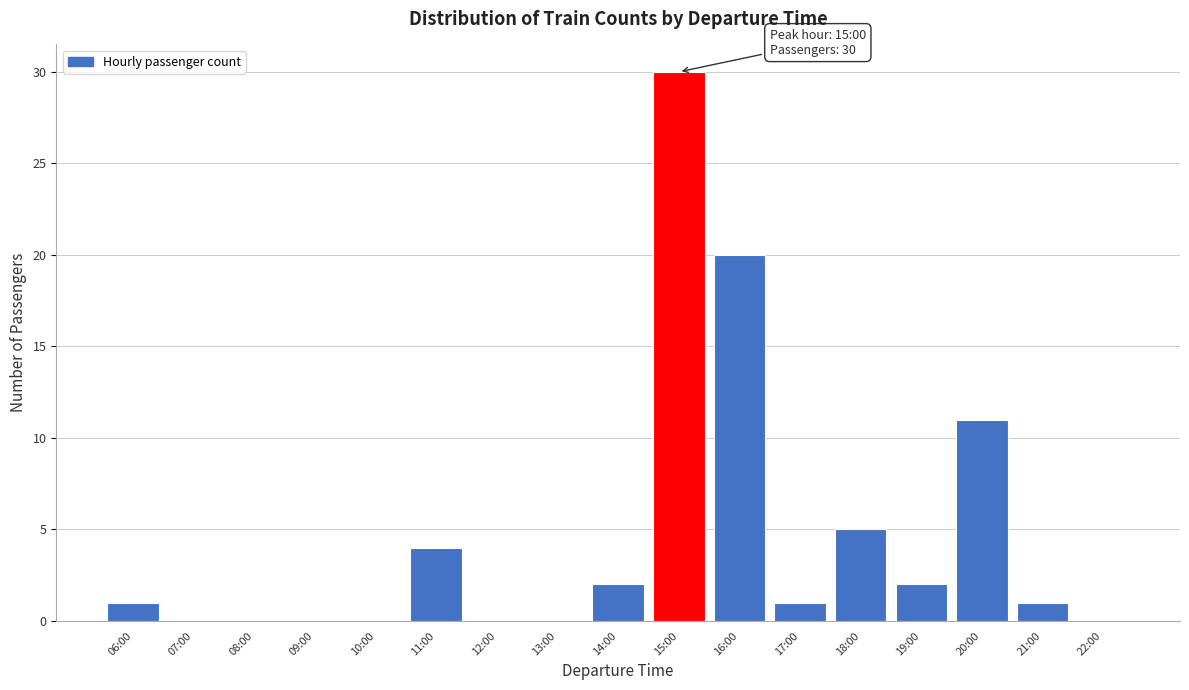

Reading right to left, what are all the values shown in this chart?

22:00=0	21:00=1	20:00=11	19:00=2	18:00=5	17:00=1	16:00=20	15:00=30	14:00=2	13:00=0	12:00=0	11:00=4	10:00=0	09:00=0	08:00=0	07:00=0	06:00=1